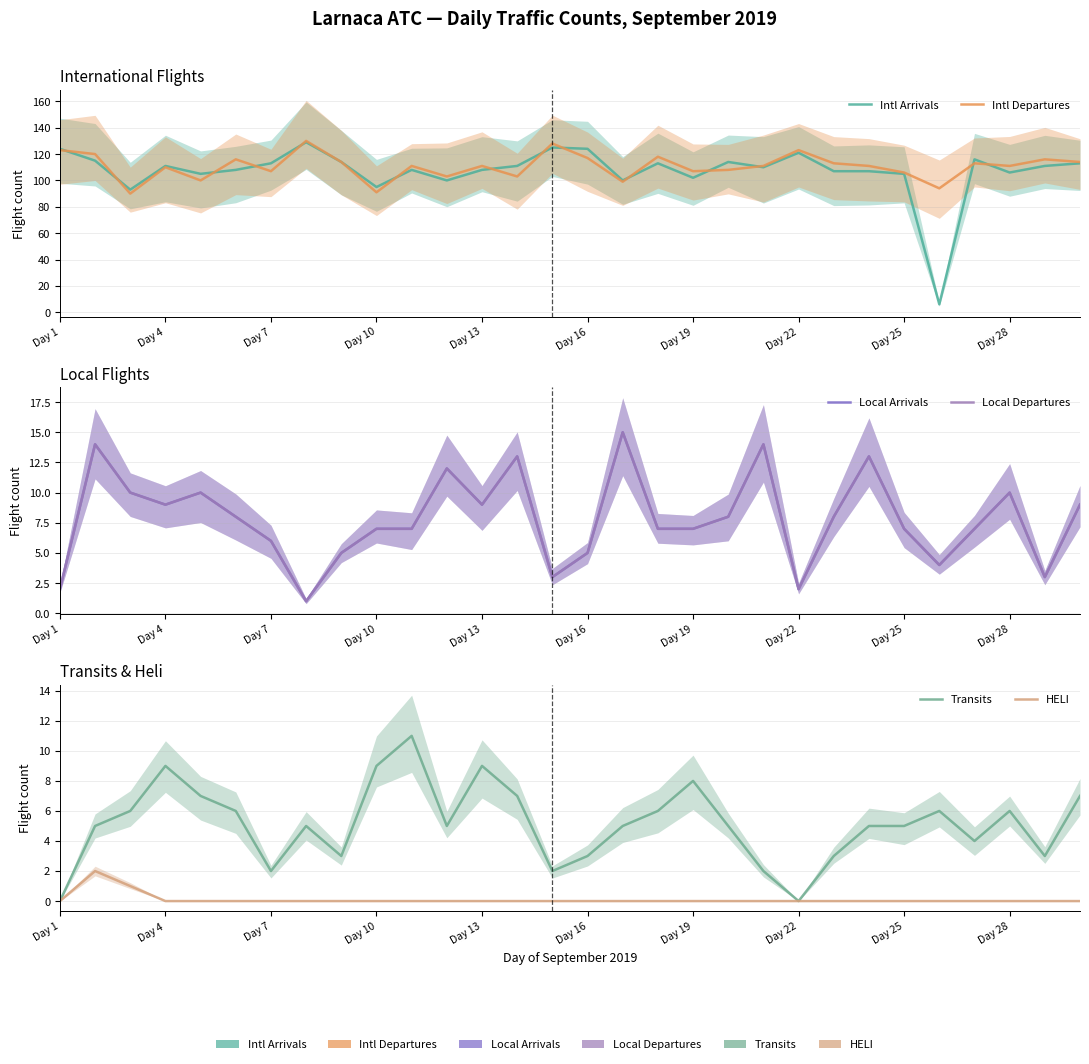

True or false: Local Departures has a value of 13 at Day 4.

False